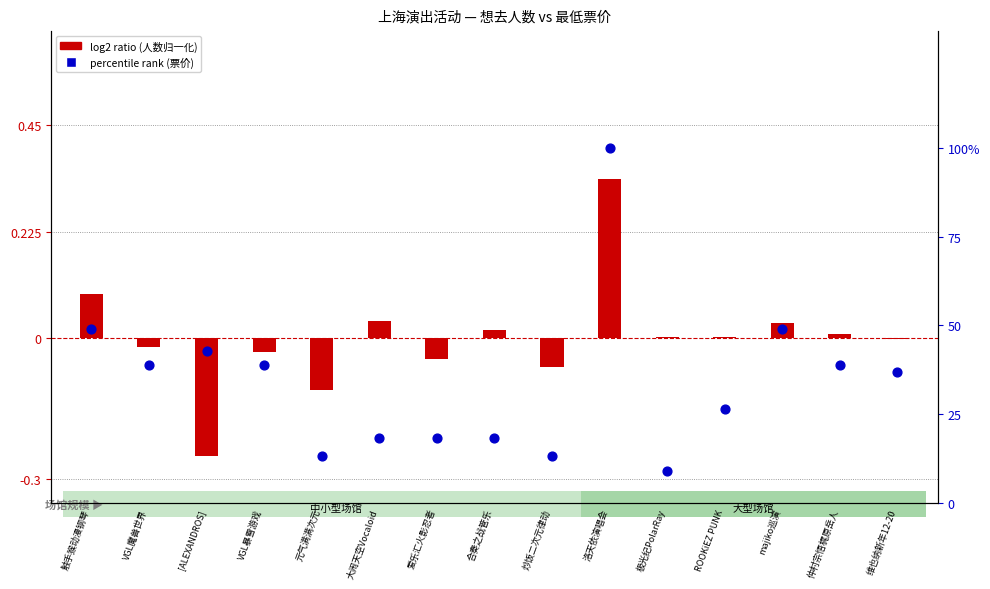

Which series contains the highest Y value?

percentile rank (票价)